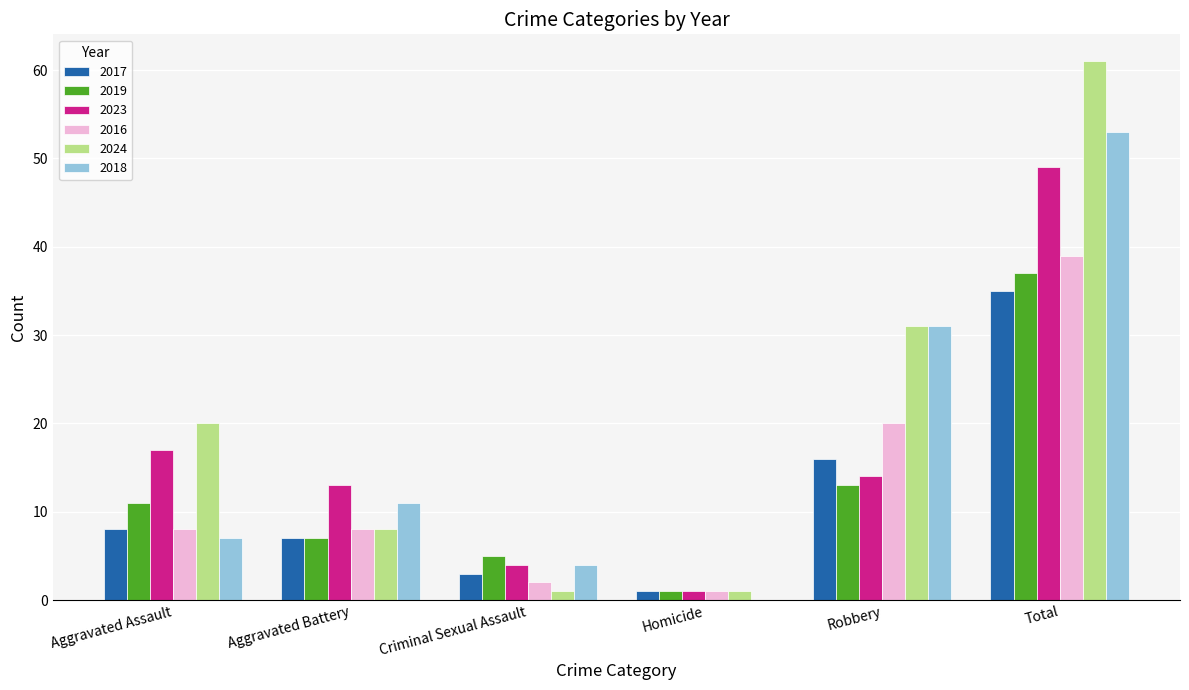

What is the sum of all 2019 values?

74